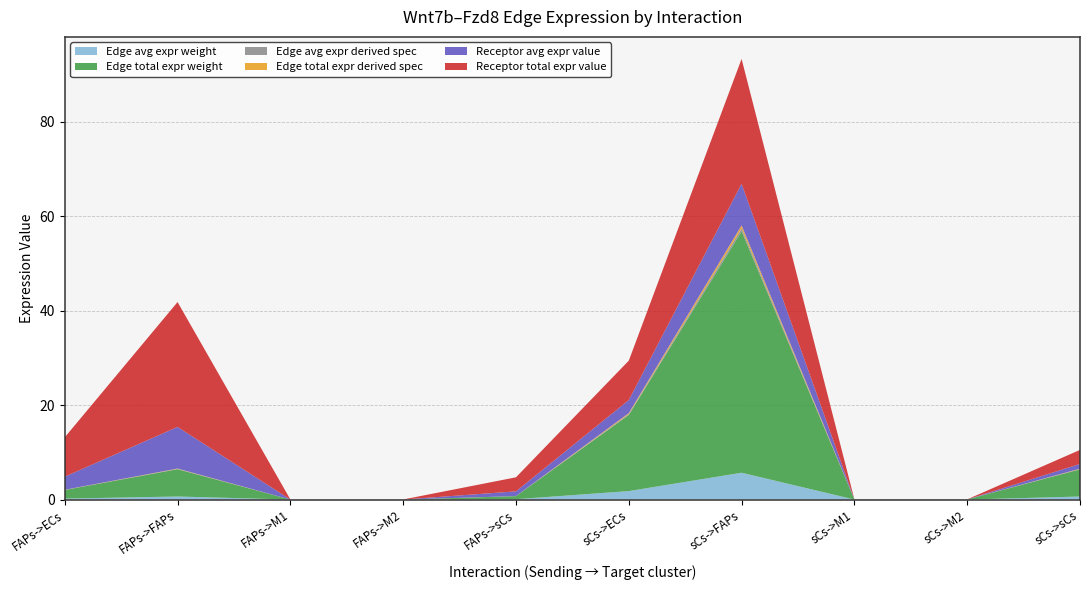

Reading left to right, what are all the values shown in this chart?

Edge avg expr weight: 0.2	0.6	0.0	0.0	0.1	1.8	5.7	0.0	0.0	0.6
Edge total expr weight: 1.8	5.8	0.0	0.0	0.7	16.1	51.1	0.0	0.0	5.8
Edge avg expr derived spec: 0.0	0.1	0.0	0.0	0.0	0.2	0.6	0.0	0.0	0.1
Edge total expr derived spec: 0.0	0.1	0.0	0.0	0.0	0.2	0.6	0.0	0.0	0.1
Receptor avg expr value: 2.8	8.8	0.0	0.0	1.0	2.8	8.8	0.0	0.0	1.0
Receptor total expr value: 8.3	26.4	0.0	0.0	3.0	8.3	26.4	0.0	0.0	3.0